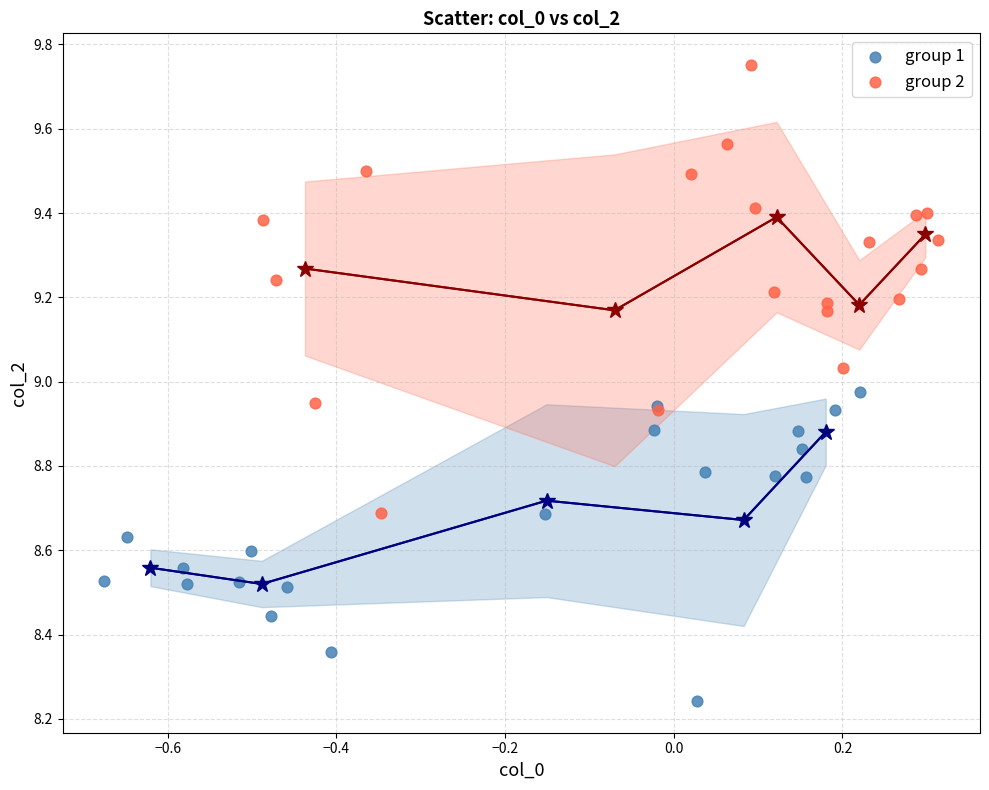

Which series reaches the minimum Y coordinate?

group 1